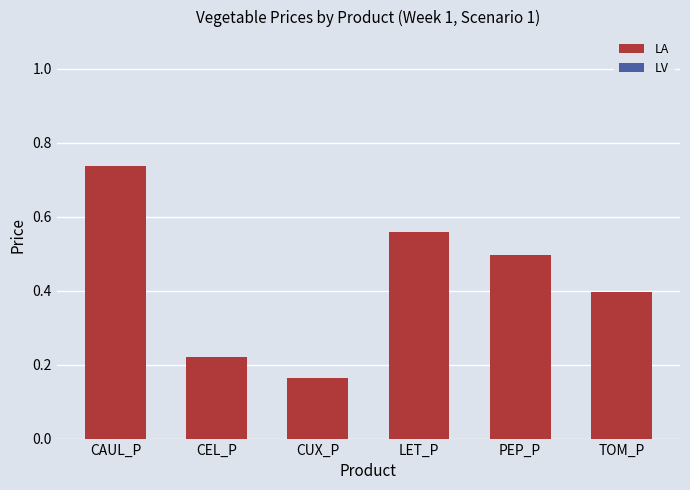

Between CUX_P and PEP_P, which is larger?

PEP_P